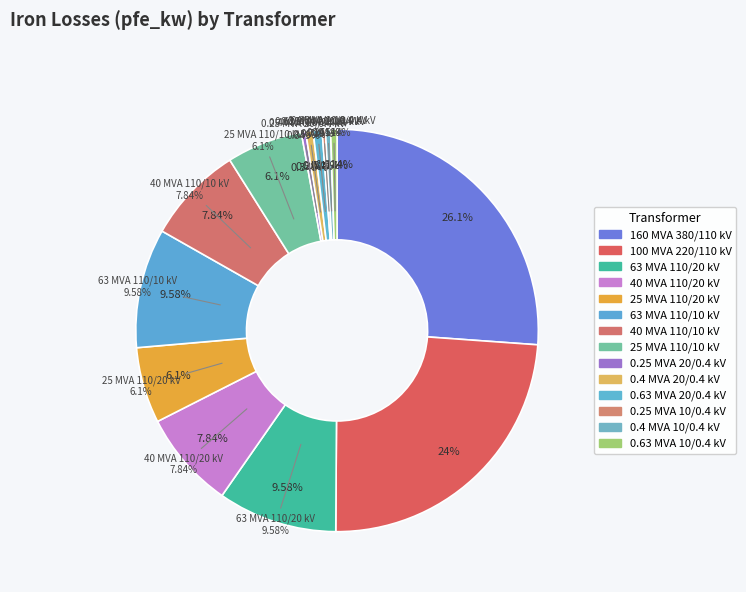

True or false: 40 MVA 110/10 kV accounts for 8% of the total.

True